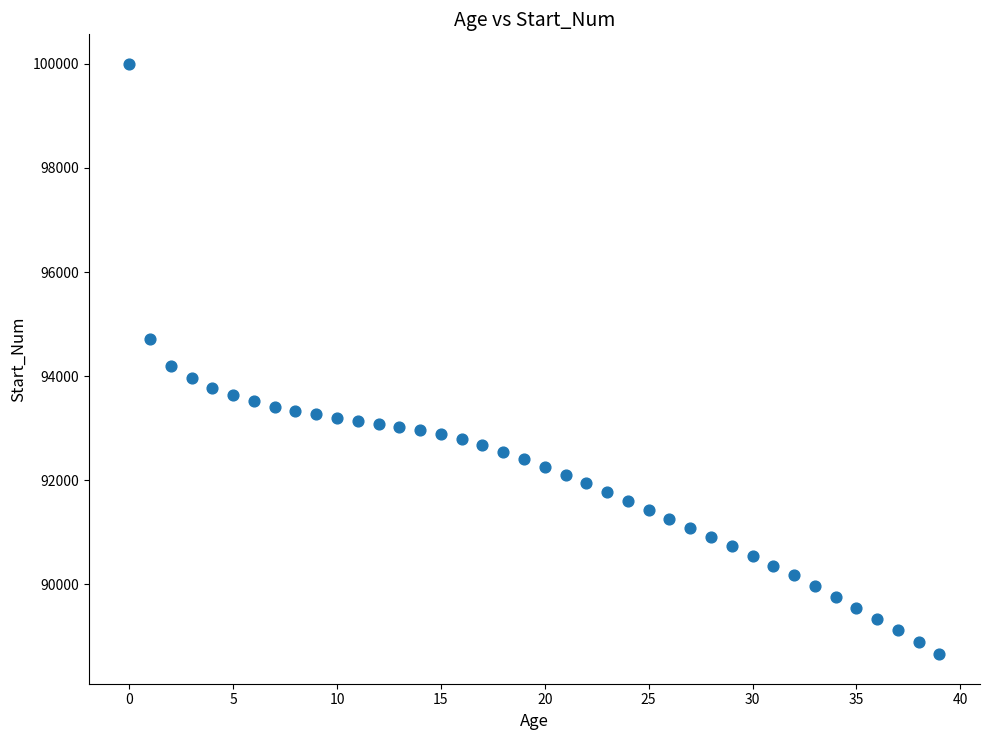

What Y value in the scatter plot is closest to 94330?

94191